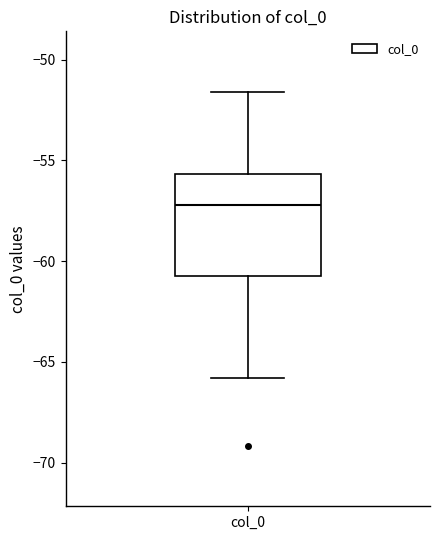

Where is the lower edge of the box for col_0 on the y-axis? The values are not printed on the chart, so give them approximately, as read against the axis.

-60.5